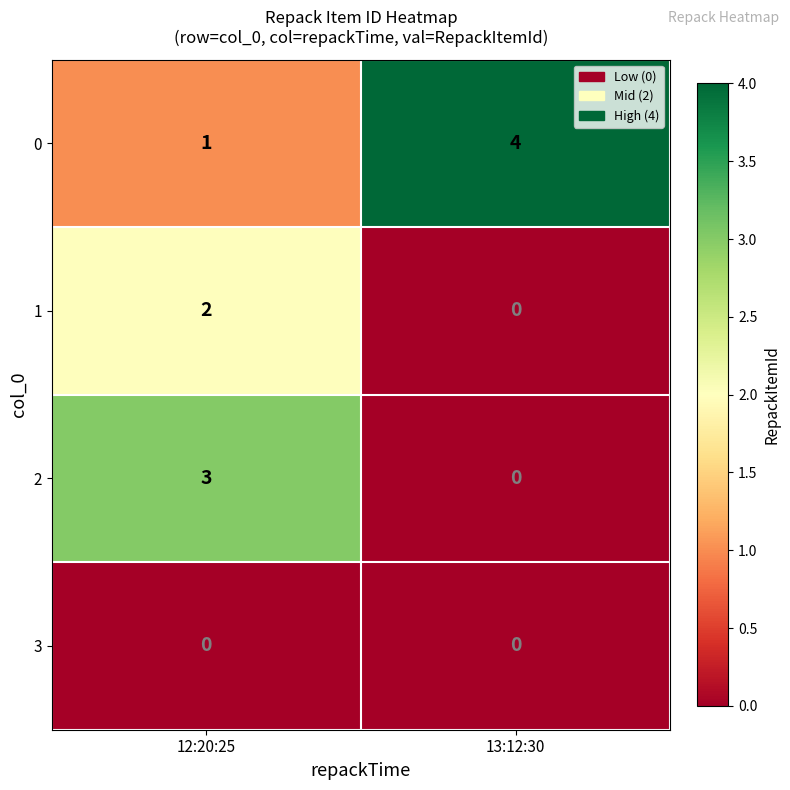

Rank the series by their average value, from lowest to highest.

3, 1, 2, 0